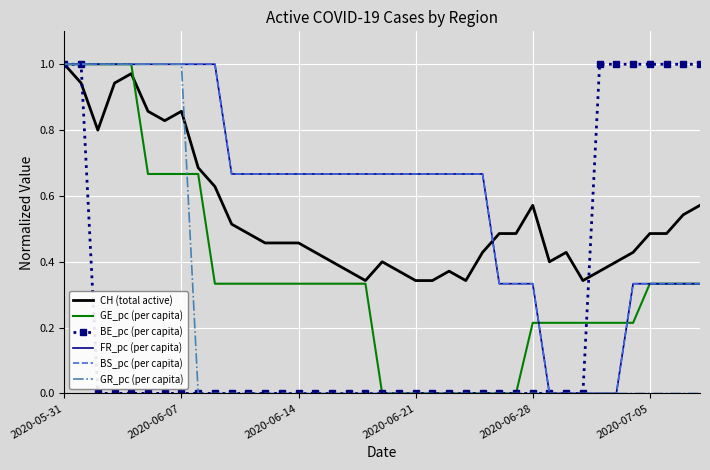

True or false: FR_pc (per capita) and BE_pc (per capita) intersect in this chart.

False